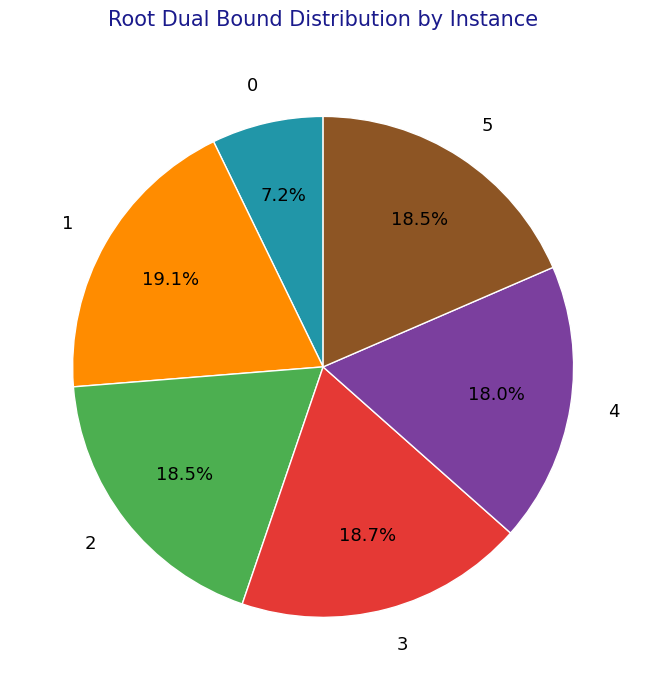

Which has a higher value, 0 or 4?

4